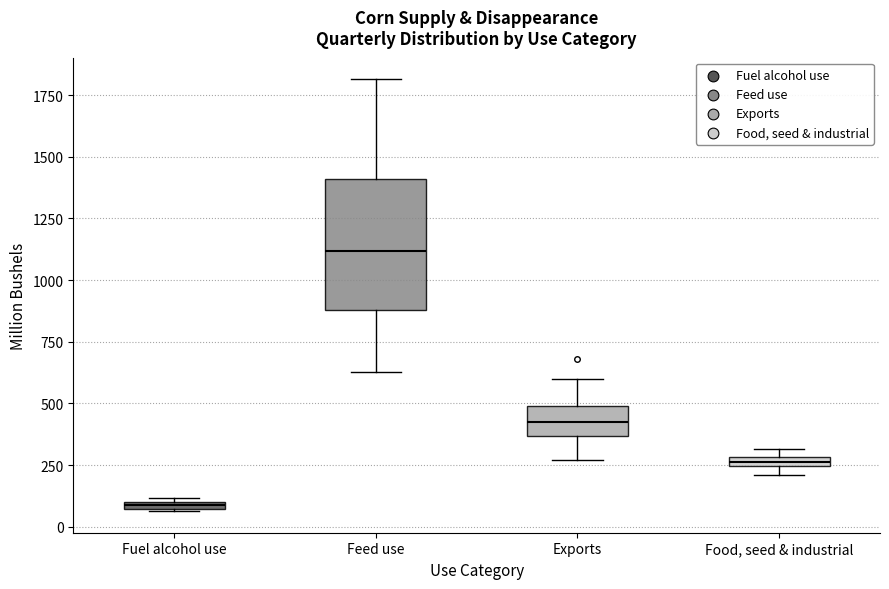

Where is the upper edge of the box for Food, seed & industrial on the y-axis? The values are not printed on the chart, so give them approximately, as read against the axis.

300